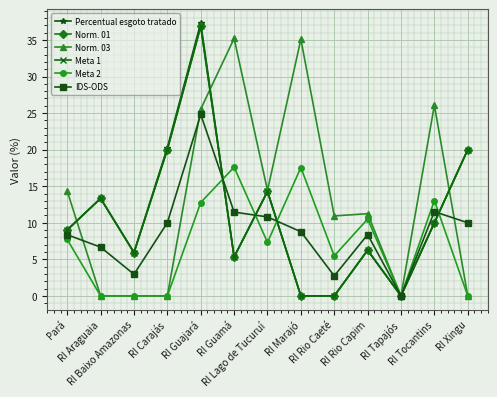

Is this an area chart (filled region under the line)?

No